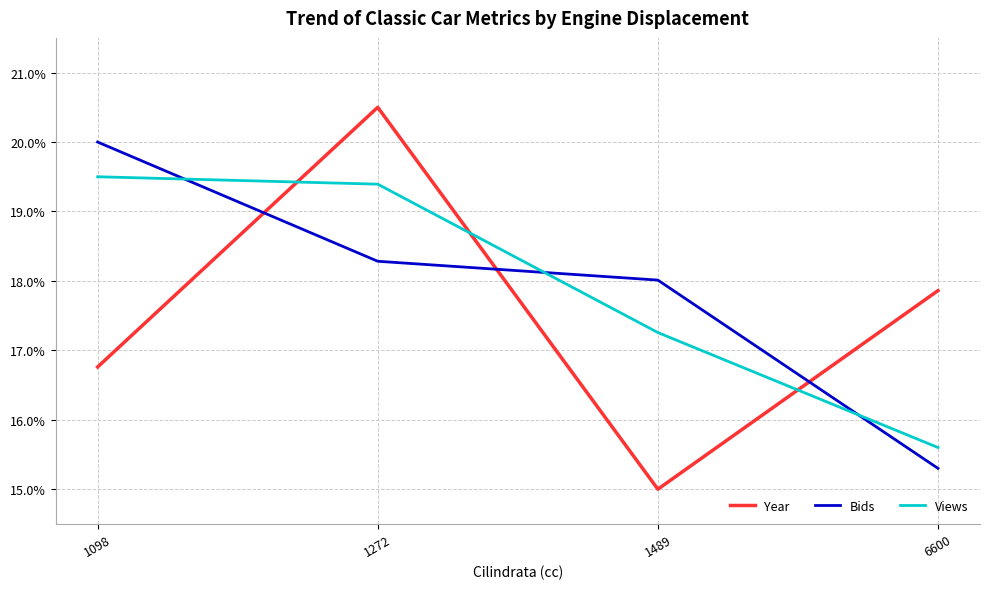

Where do Bids and Views first cross each other?

1098 and 1272